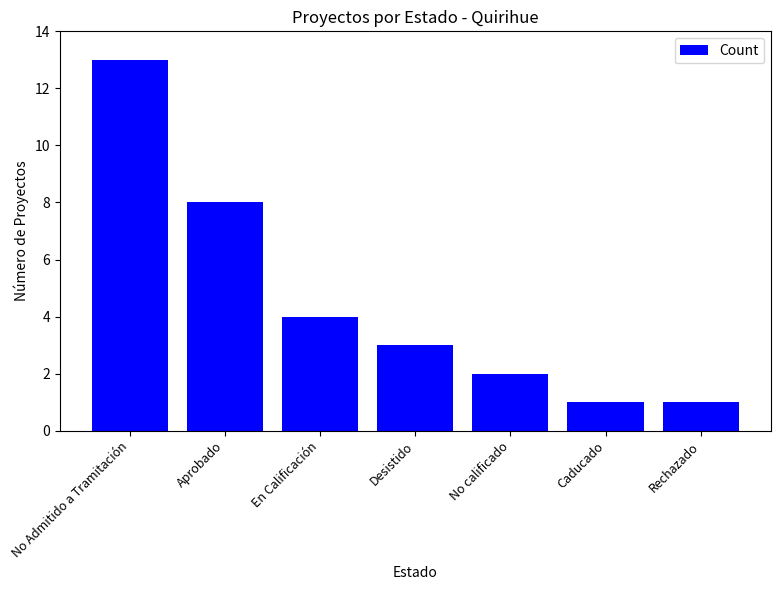

How many bars are there in total?

7